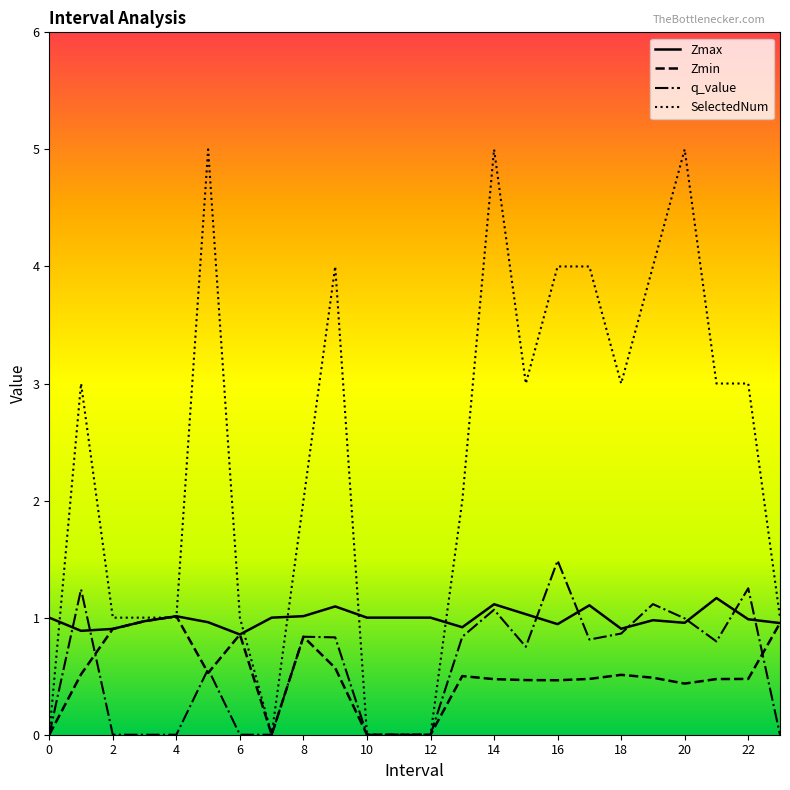

What is the highest value of the q_value series?

1.5